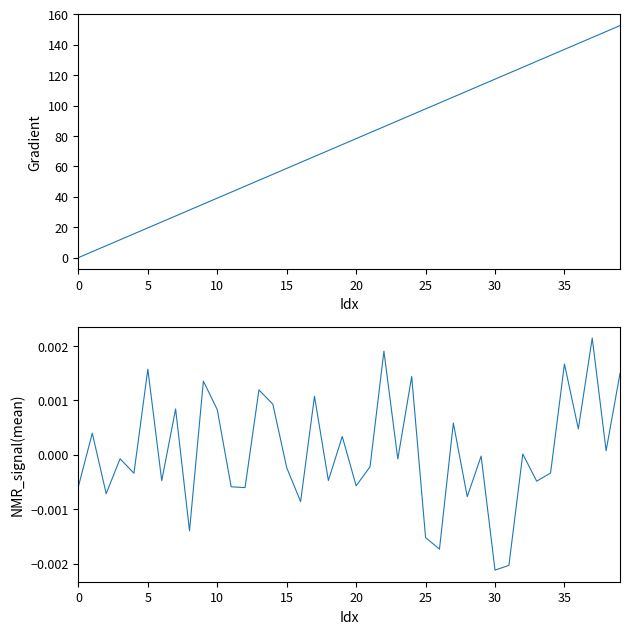

How many data points does each series have?

40